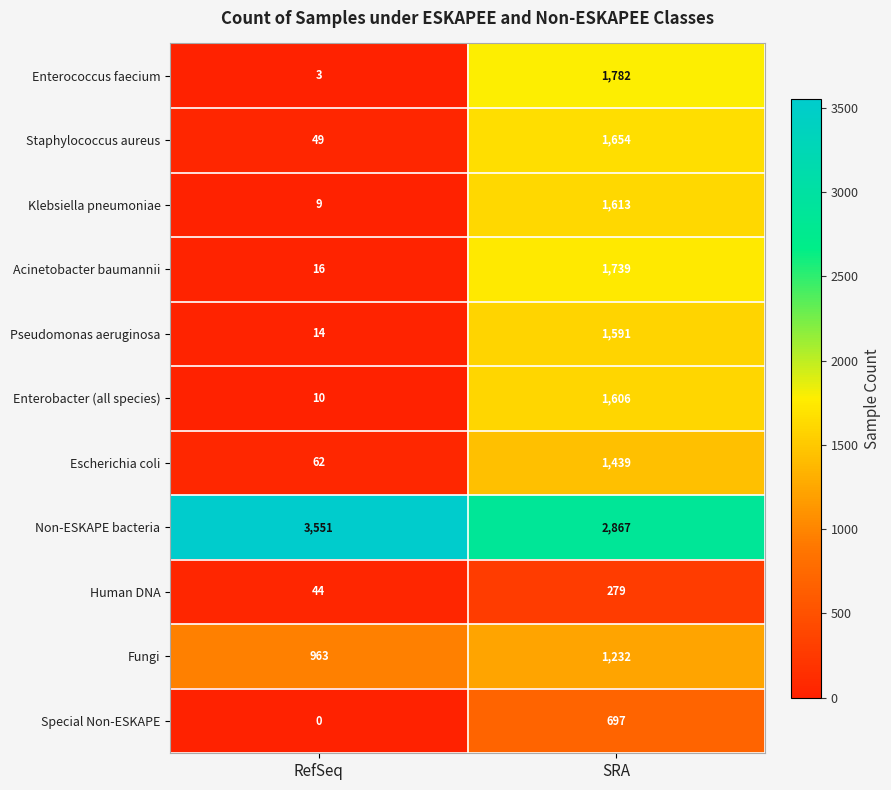

What is the average value of the Staphylococcus aureus series?

852